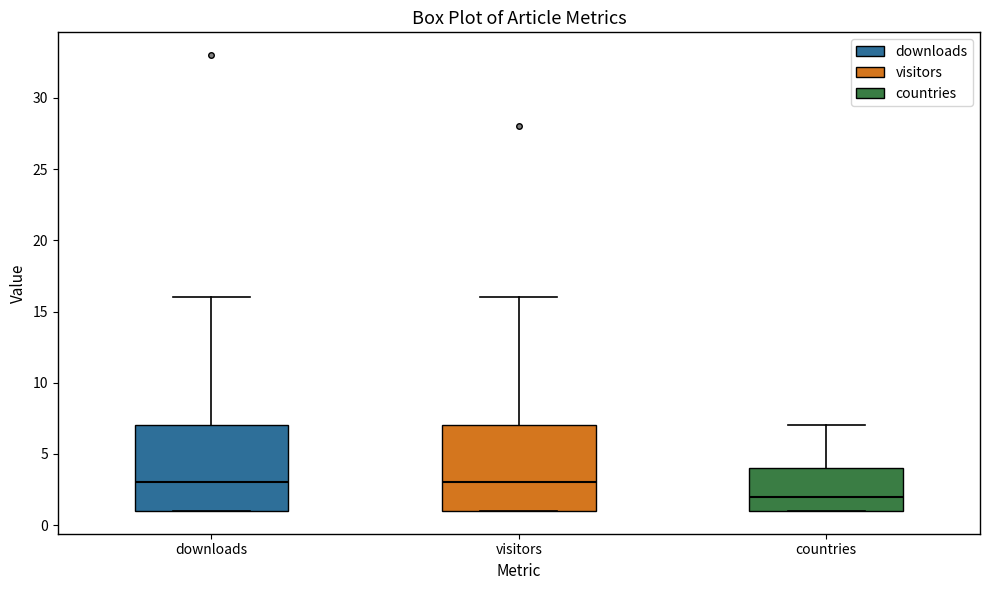

Reading left to right, transcribe this box plot: for each box, give where its median line is, the range the box spans, and where its two whiskers end, as read against the y-axis. The values are not printed on the chart, so give them approximately, as read against the axis.

downloads: median 3, box 1 to 7, whiskers 1 to 16
visitors: median 3, box 1 to 7, whiskers 1 to 16
countries: median 2, box 1 to 4, whiskers 1 to 7